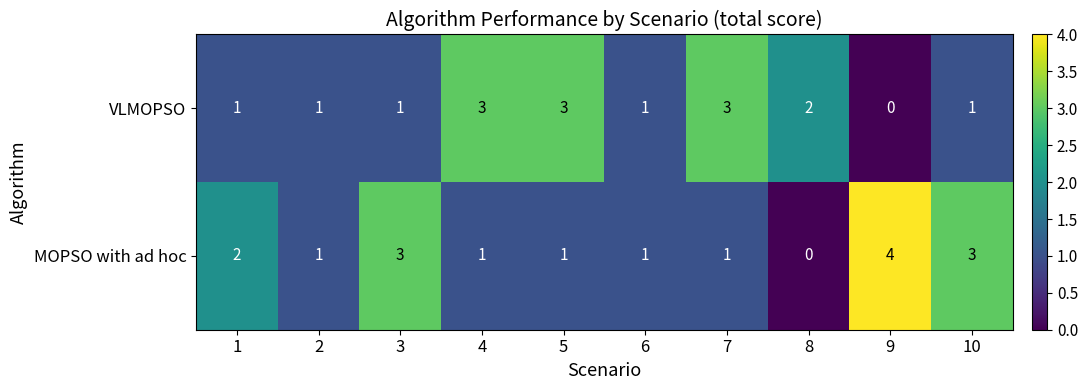

Count the VLMOPSO values in the range 1 to 3.

9